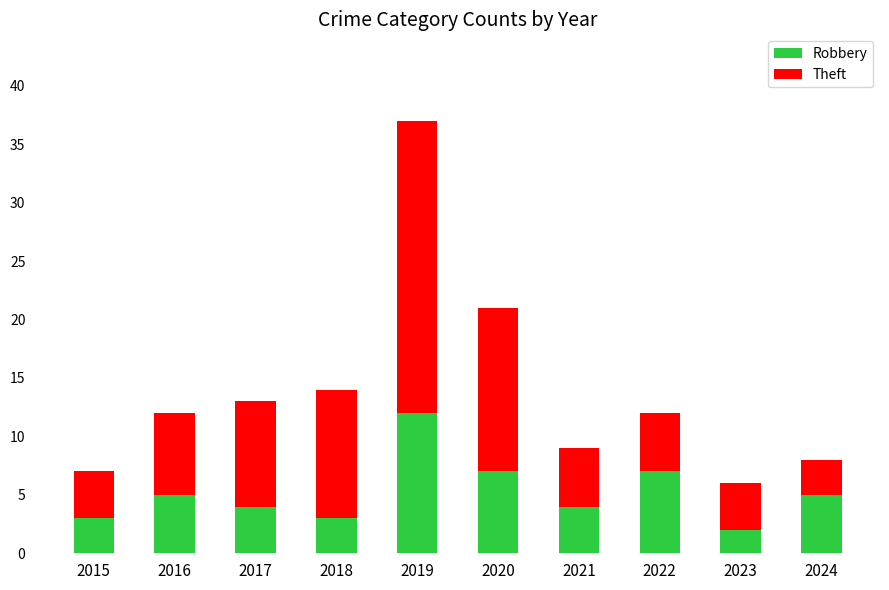

At which category is the sum across all series the highest?

2019